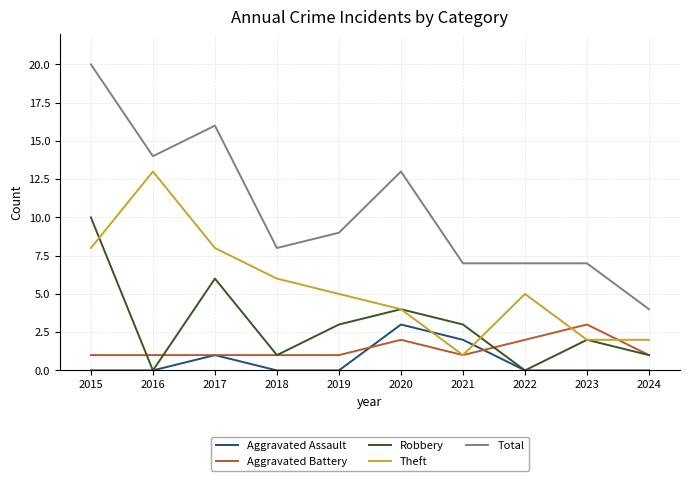

The value of Theft at 2020 is 6. True or false?

False